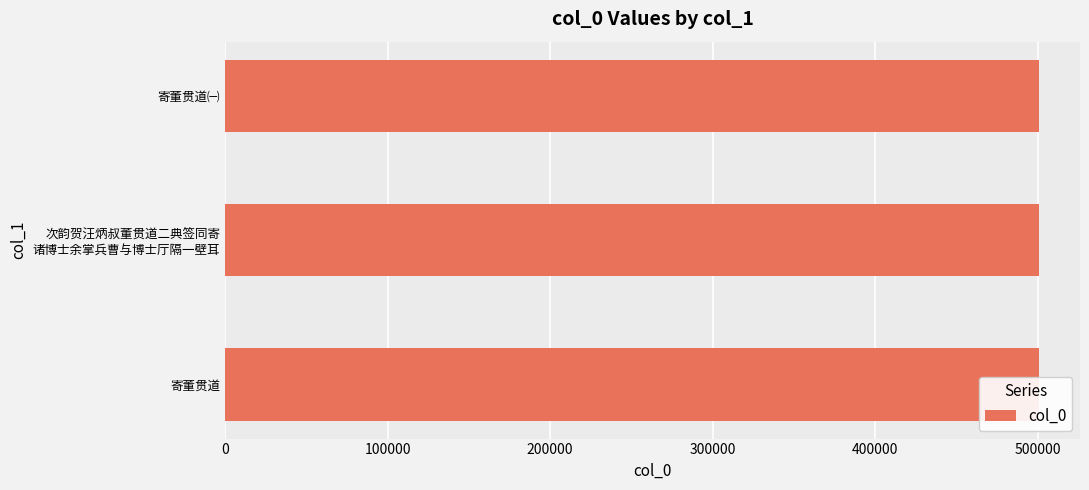

Approximately how many times larger is the value at 100000 compared to 200000?

1.0